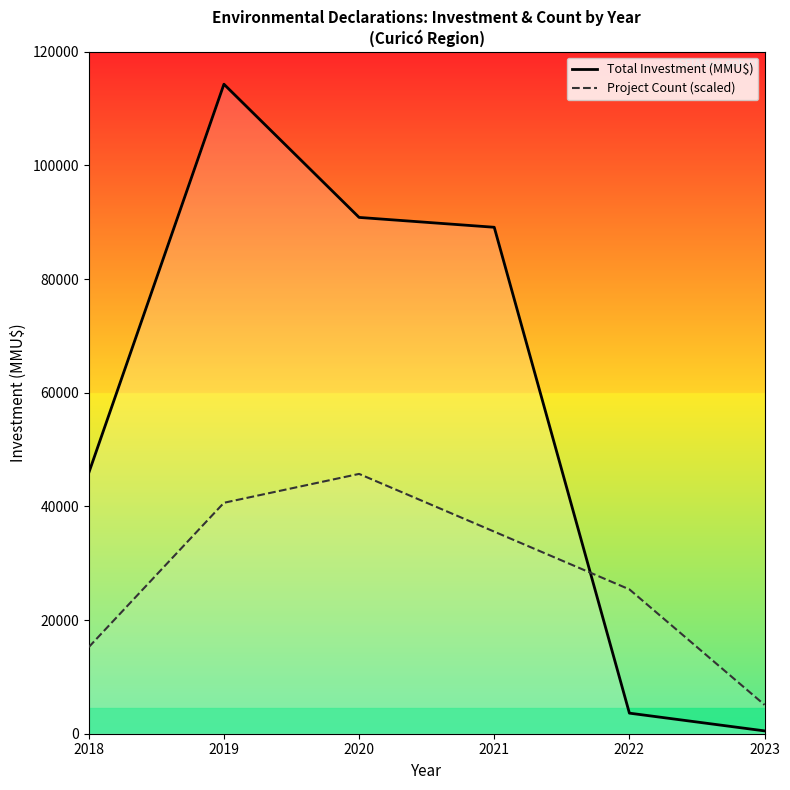

Rank the series by their average value, from lowest to highest.

Project Count (scaled), Total Investment (MMU$)